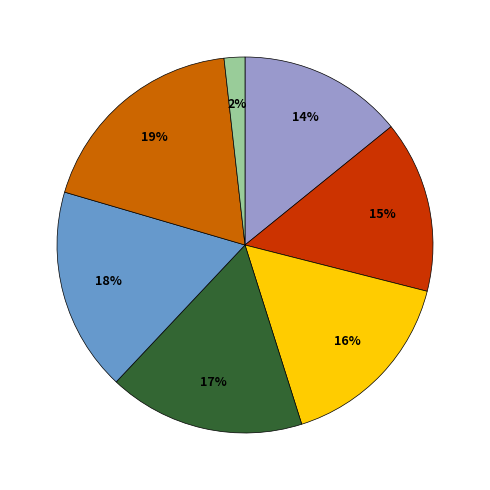

To the nearest percent, what is the difference between the largest and smallest slice percentages?

17%